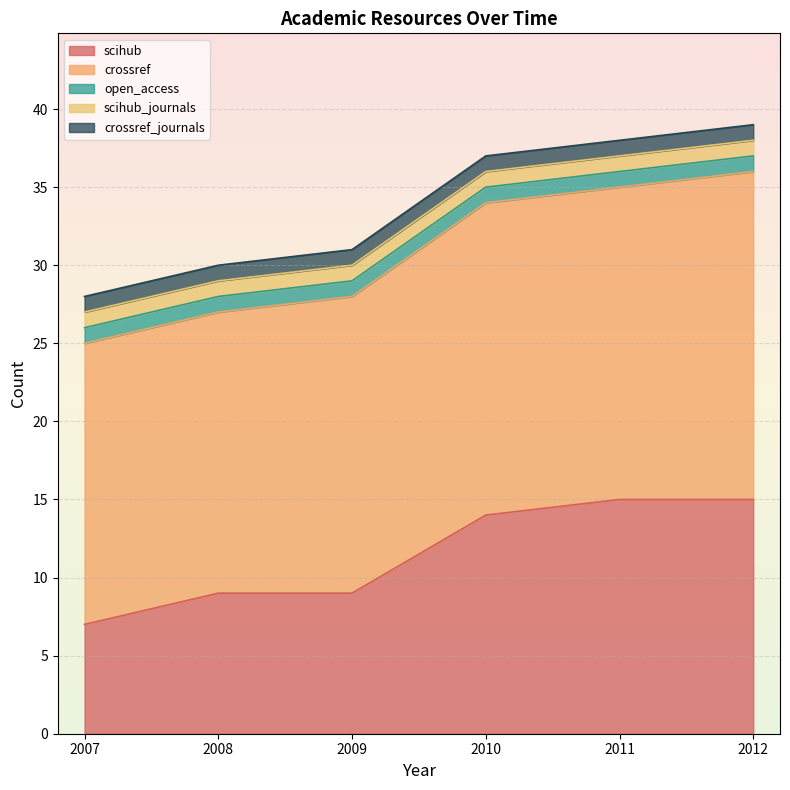

Reading left to right, what are all the values shown in this chart?

scihub: 7	9	9	14	15	15
crossref: 18	18	19	20	20	21
open_access: 1	1	1	1	1	1
scihub_journals: 1	1	1	1	1	1
crossref_journals: 1	1	1	1	1	1